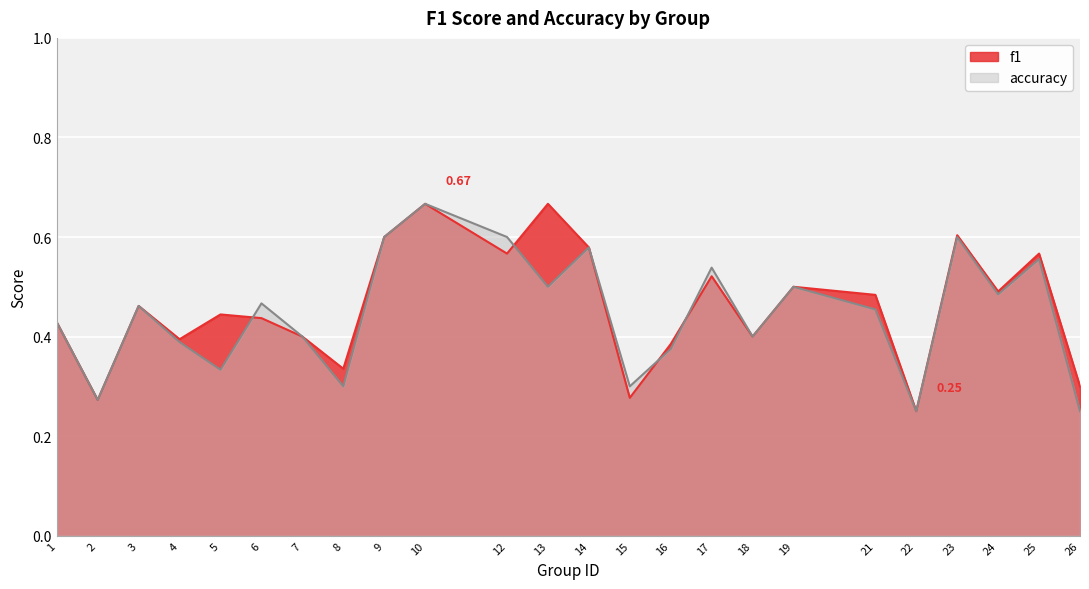

Which category has the highest value in the accuracy series?

10